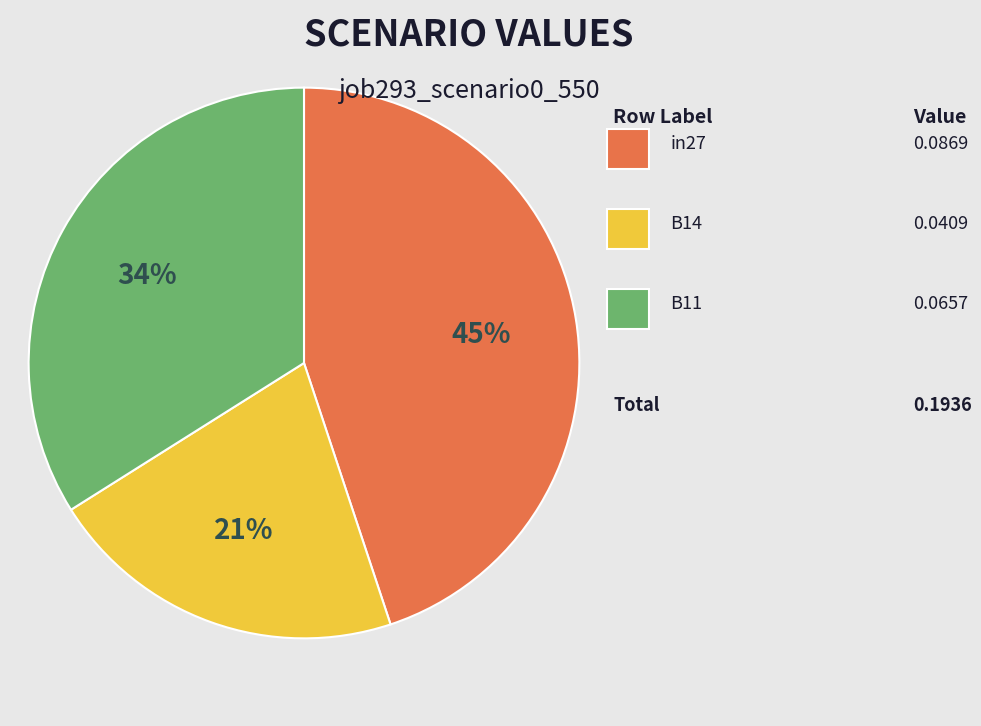

To the nearest percent, what is the average slice percentage?

33%